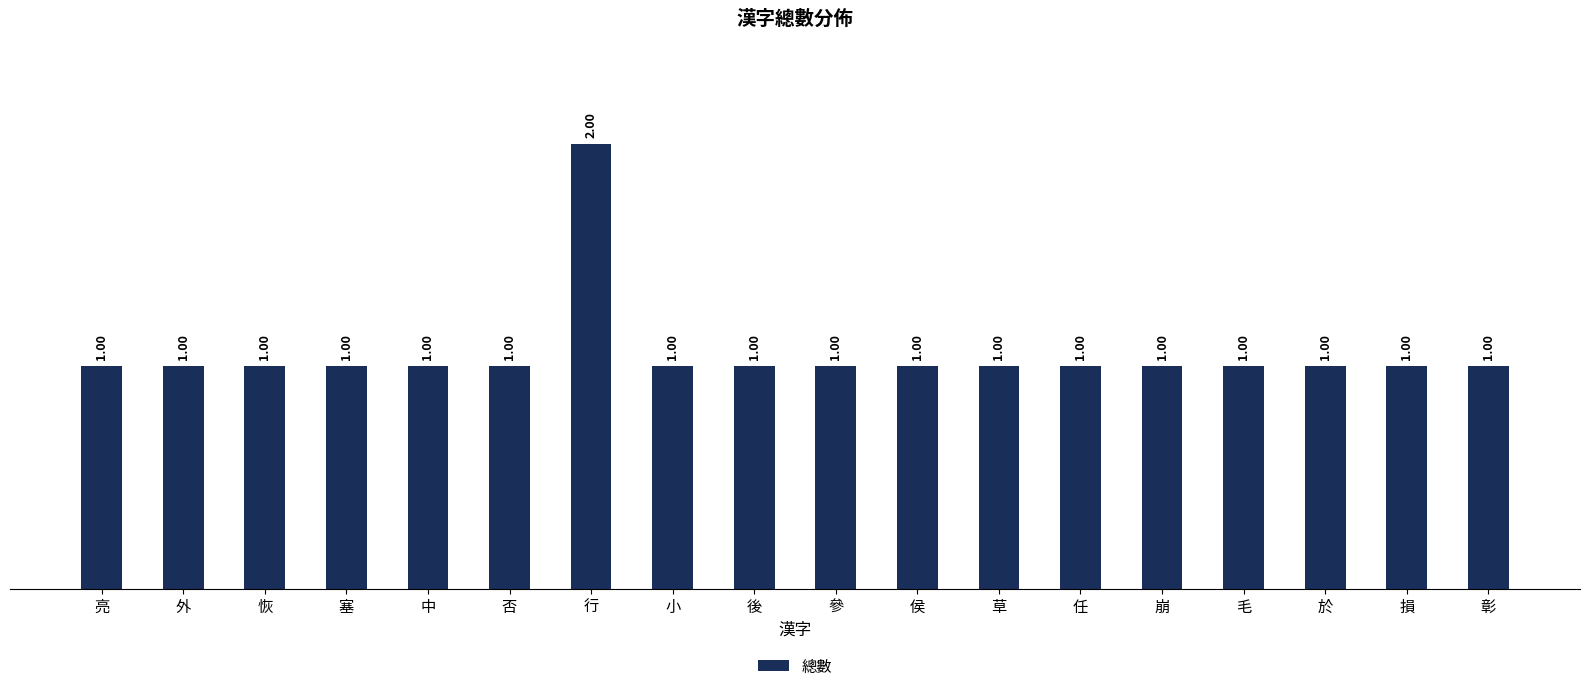

What is the sum of all values?

19